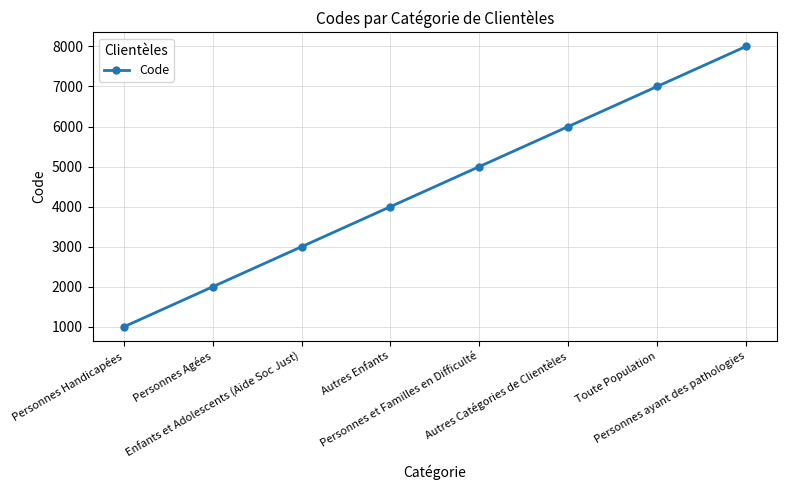

Reading left to right, extract all data points from this chart.

1000	2000	3000	4000	5000	6000	7000	8000